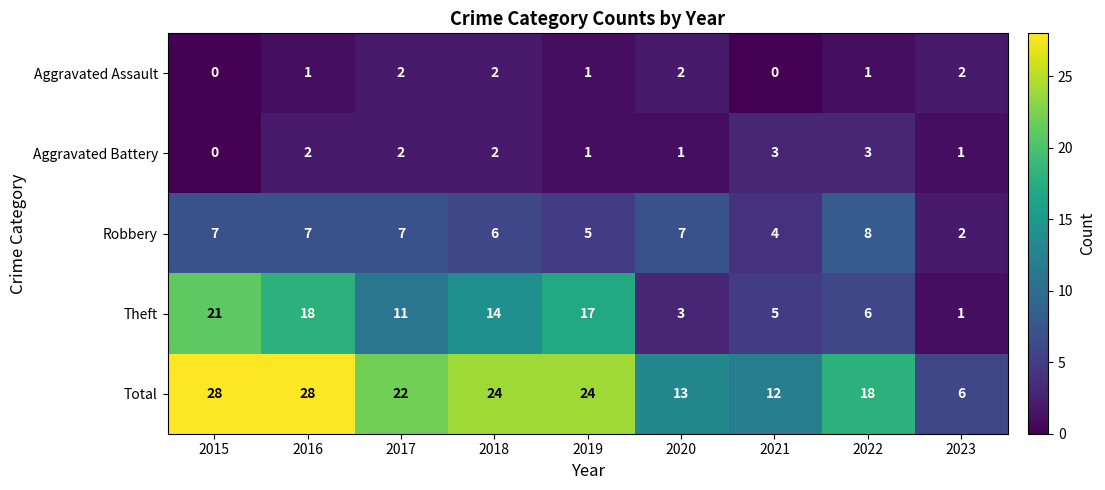

Is it true that Total equals 12 at 2021?

True